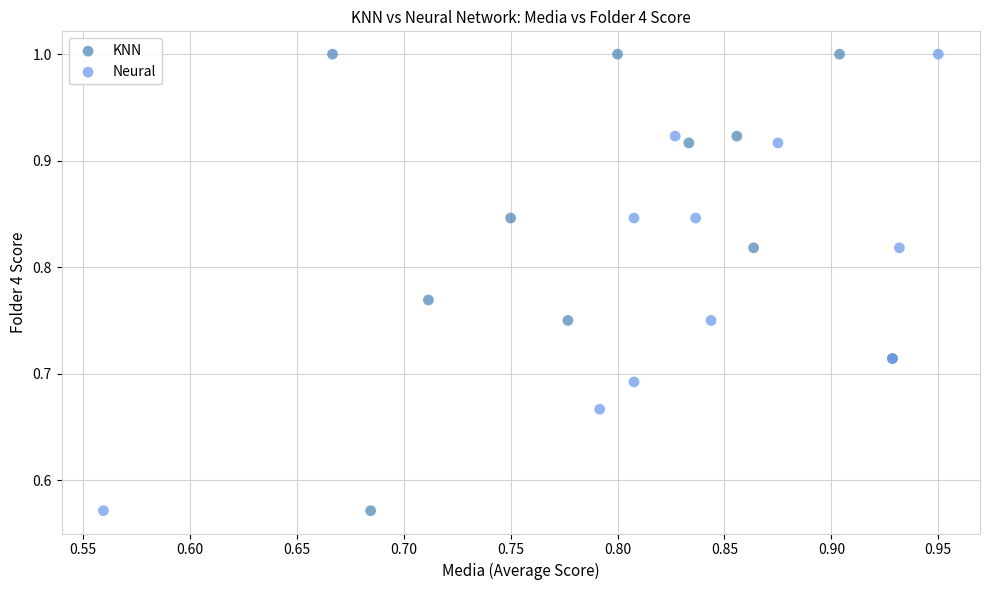

What are all the series names shown in the legend?

KNN, Neural